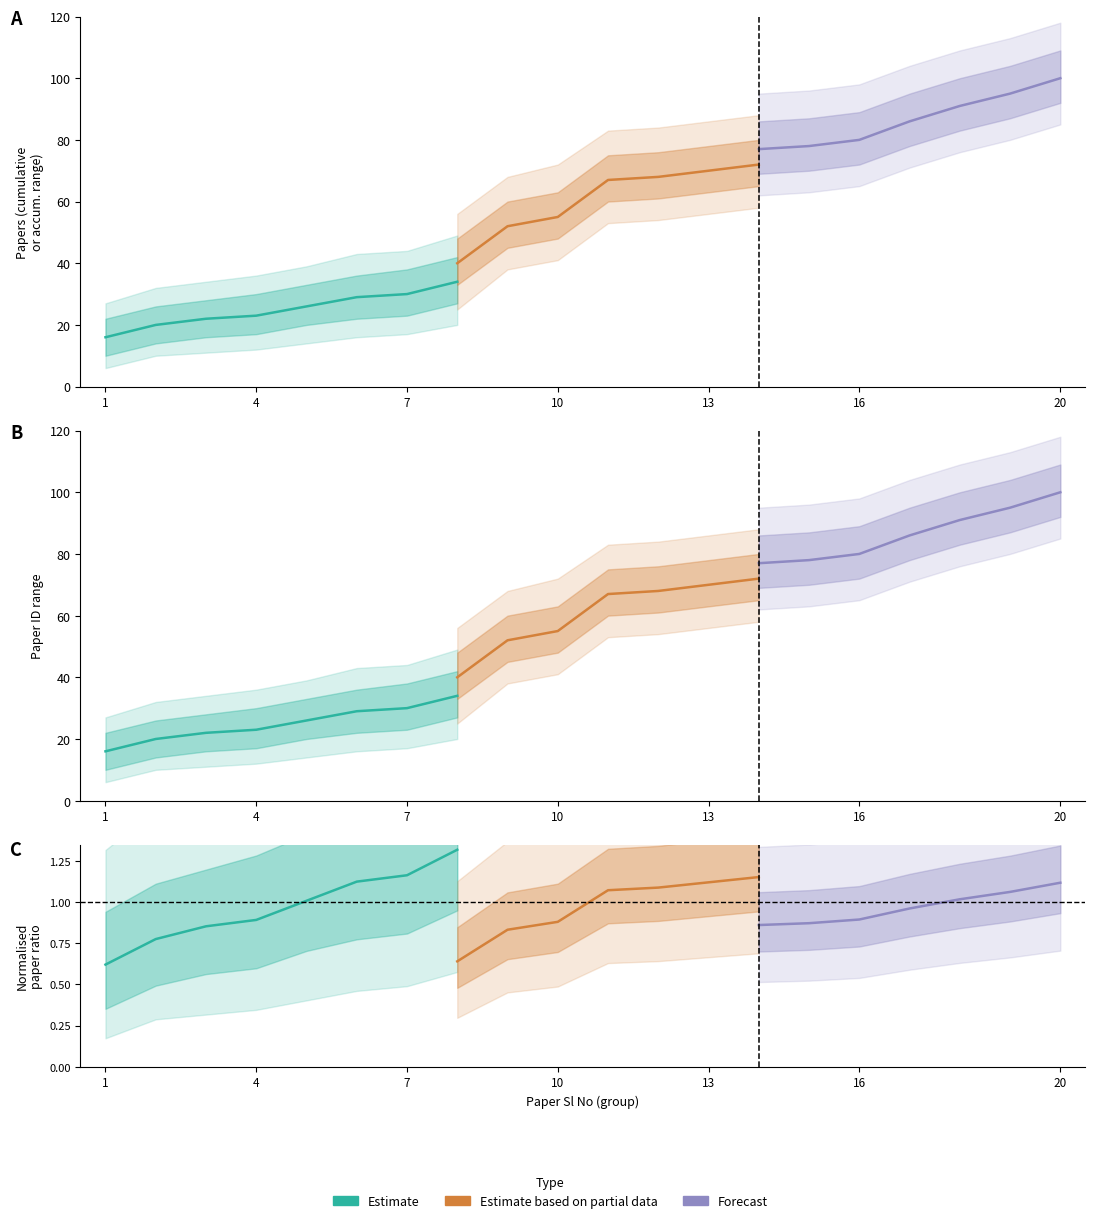

List the series in order of their peak value, lowest first.

Estimate, Estimate based on partial data, Forecast